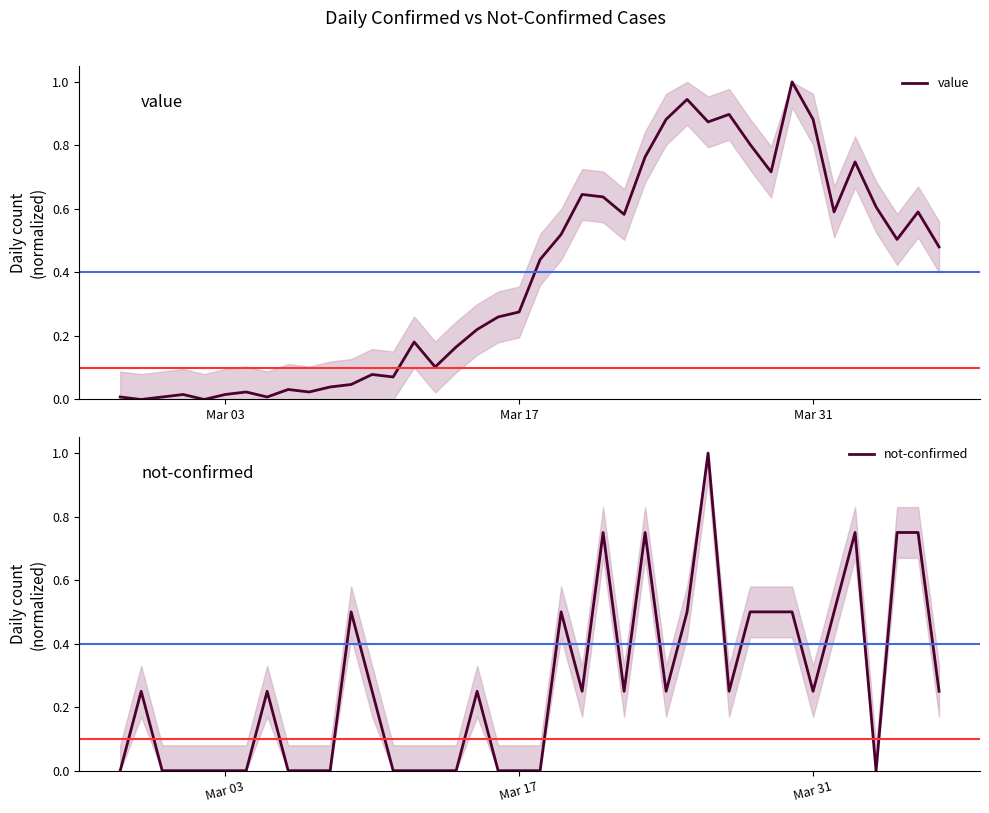

What is the sum of all value values?

15.7